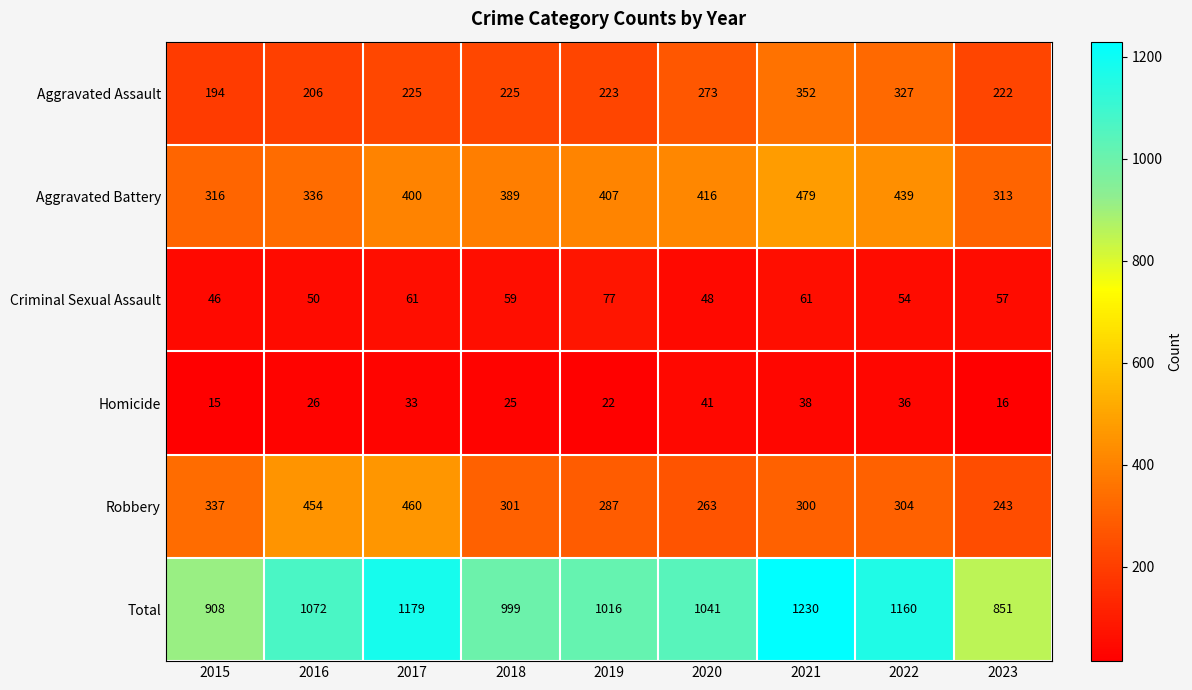

At which category is the sum across all series the highest?

2021